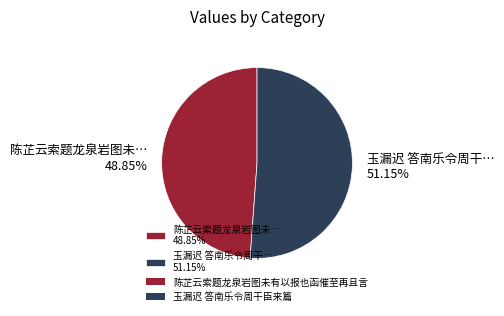

Rank the categories by value from lowest to highest.

陈芷云索题龙泉岩图未… 48.85%, 玉漏迟 答南乐令周干… 51.15%